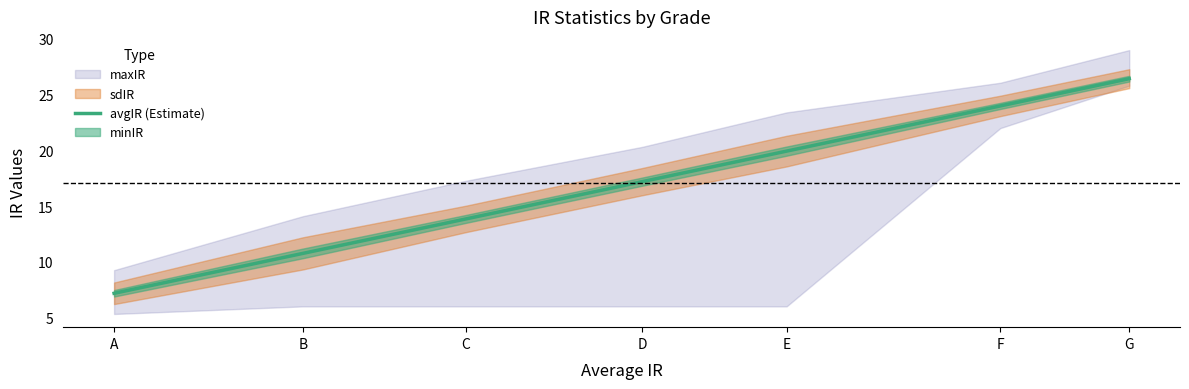

What is the difference between the values at E and C?

6.1